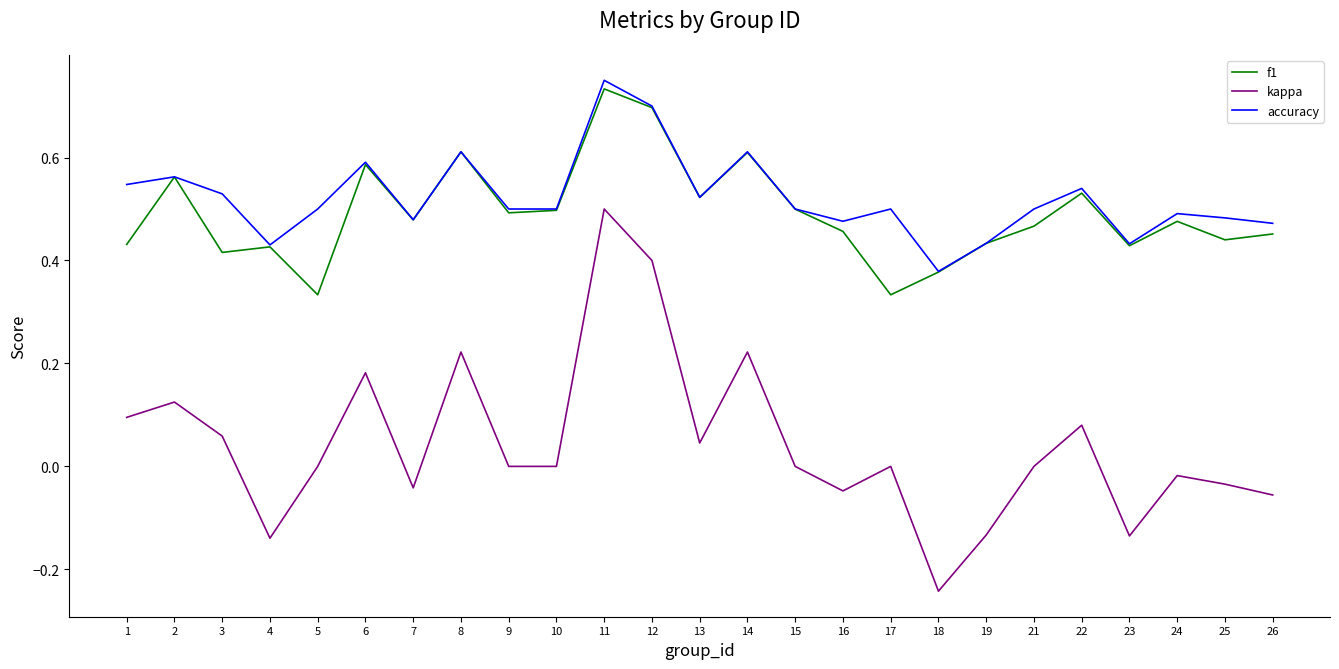

What is the total value across all series at 2?

1.2